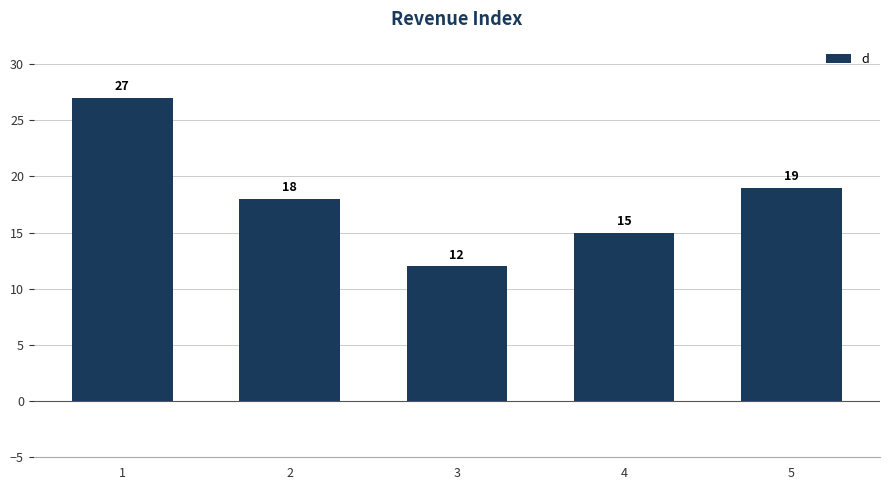

What is the value of the 4th bar from the left?

15